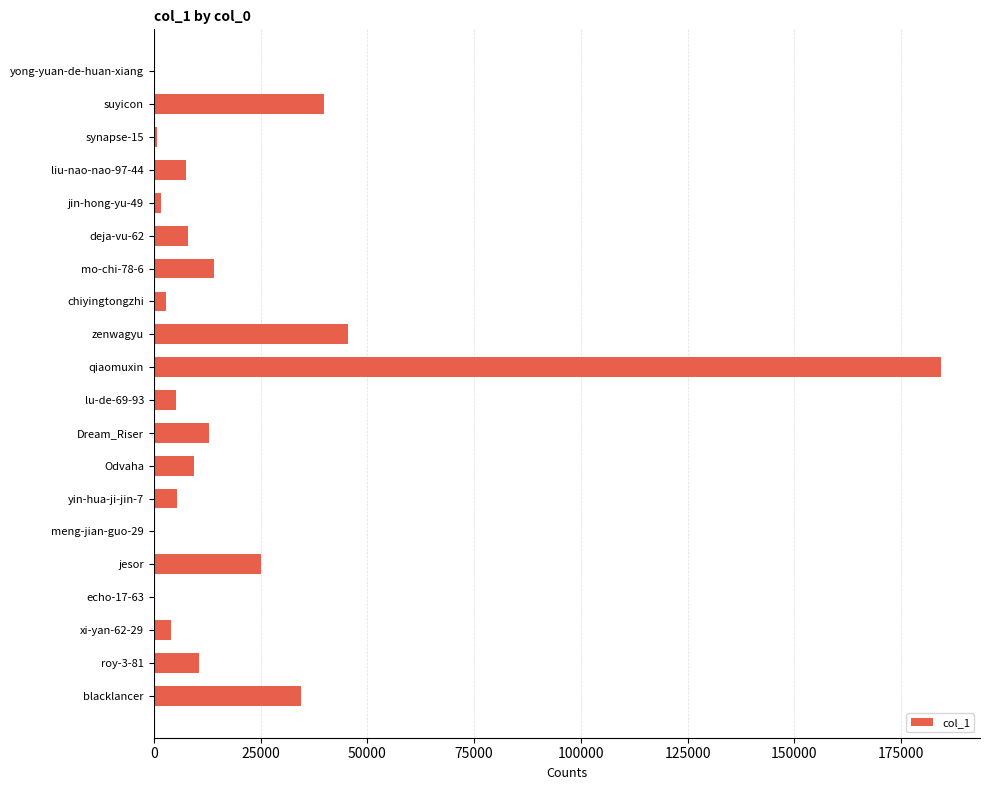

What is the change in value from liu-nao-nao-97-44 to mo-chi-78-6?

+6744